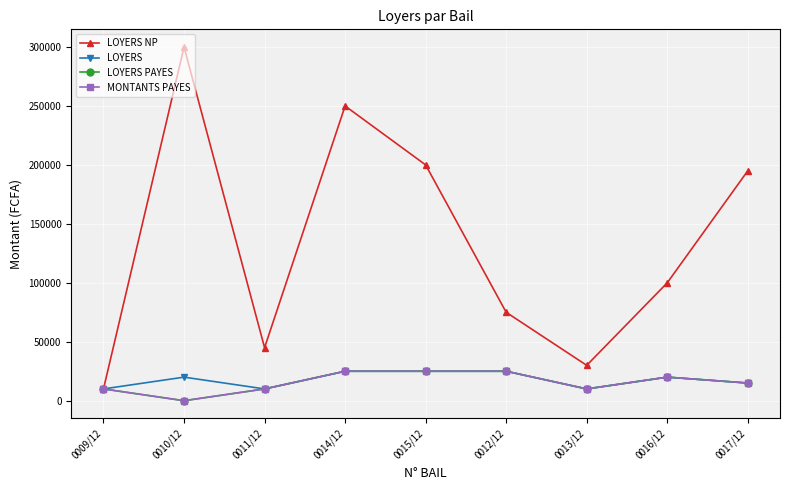

True or false: MONTANTS PAYES and LOYERS NP cross at least once.

False